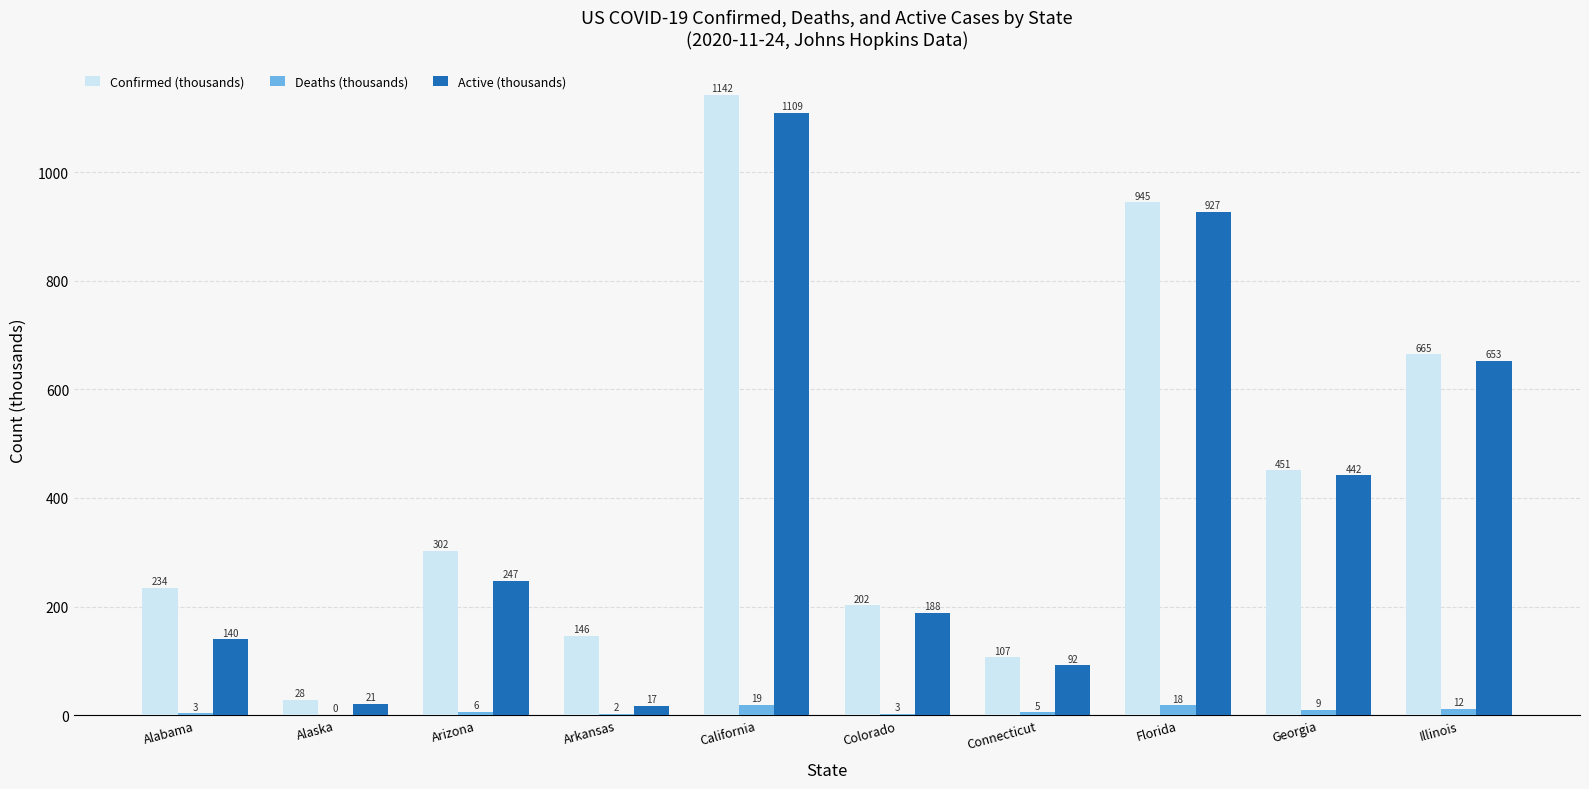

What is the spread (max minus min) of values at Florida?

926.7